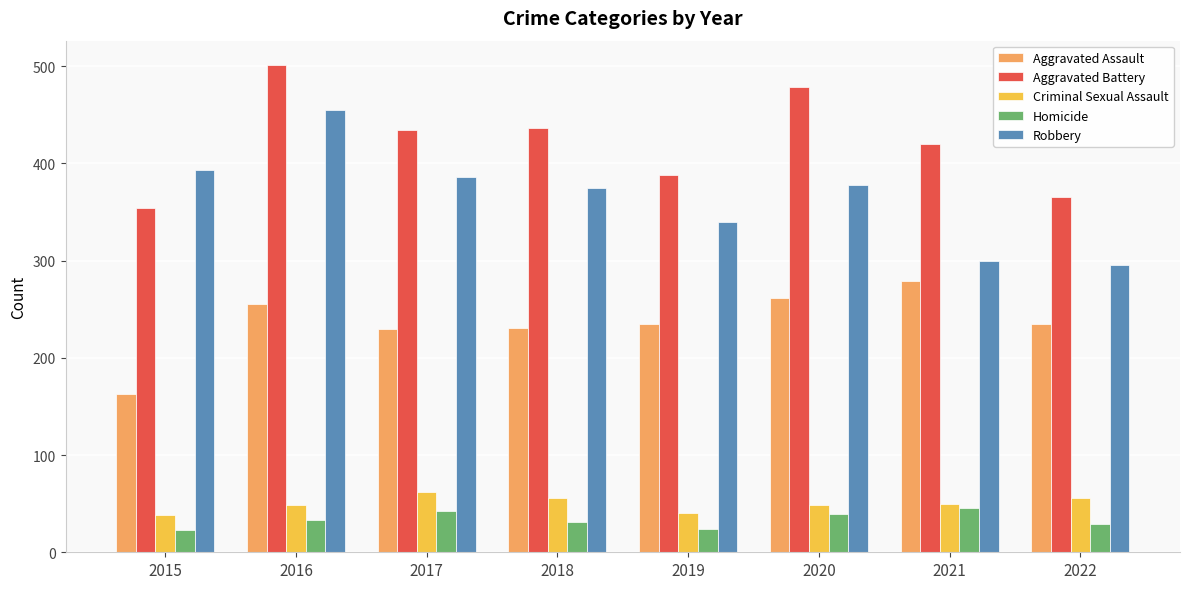

What is the minimum value for Homicide?

23